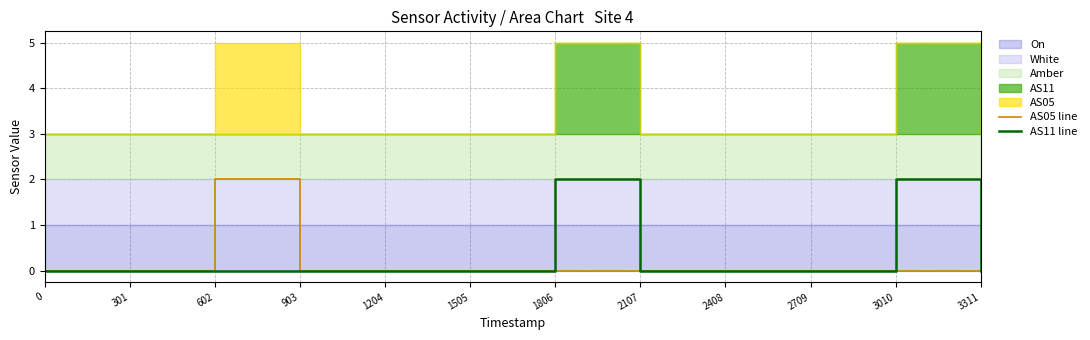

Between 1204 and 602, which is larger?

602